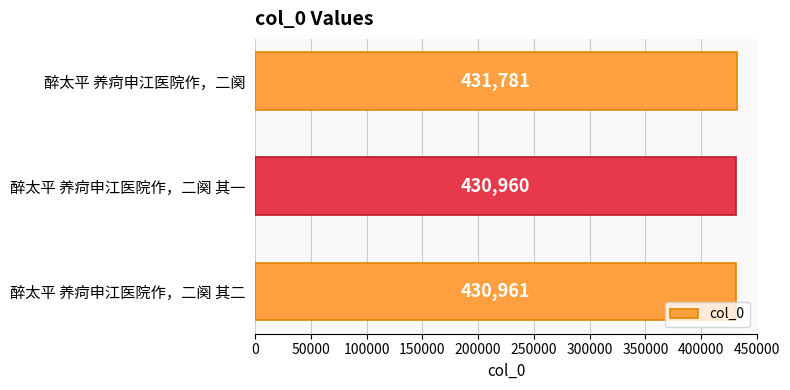

True or false: the data shows 251053 at 醉太平 养疴申江医院作，二阕 其二.

False